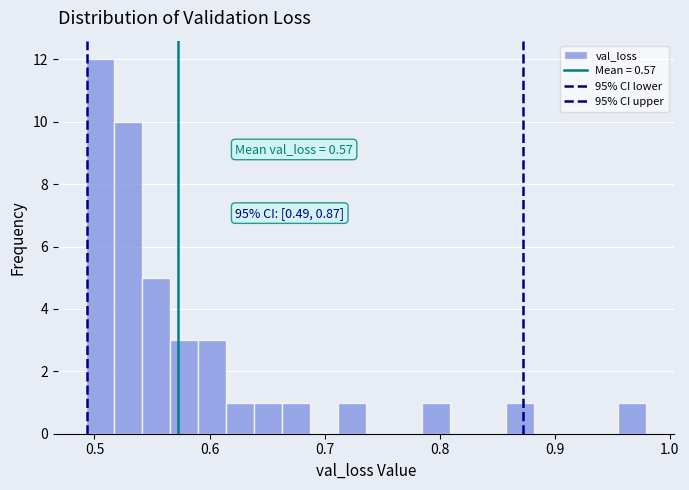

Around what value on the x-axis is the tallest bar? Give the approximate position of its centre, as read against the axis.

0.50